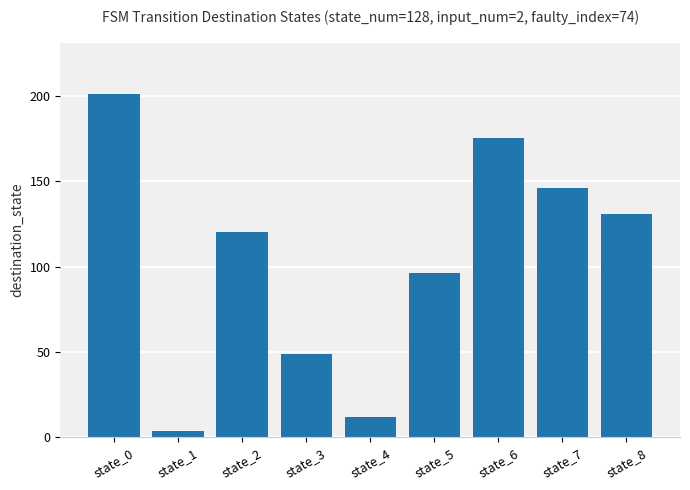

What is the value of the 3rd bar from the left?

120